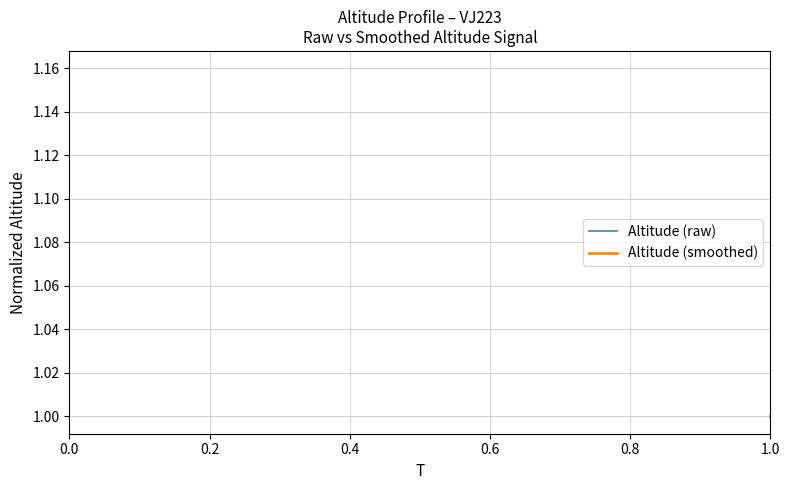

Which series has the largest range (max minus min)?

Altitude (raw)